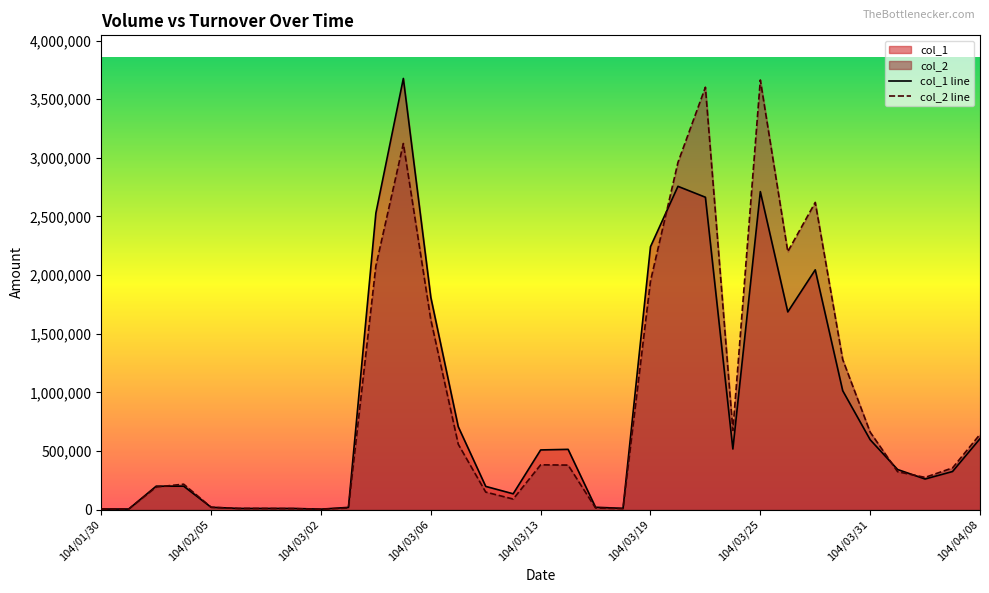

What is the difference between the second highest and second lowest values in the col_1 series?

2752000